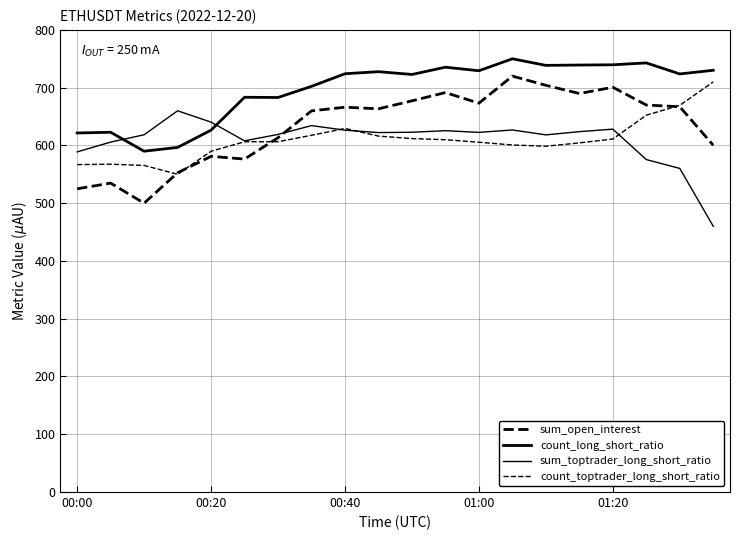

True or false: sum_open_interest has more than 0 points higher than both neighbors.

True